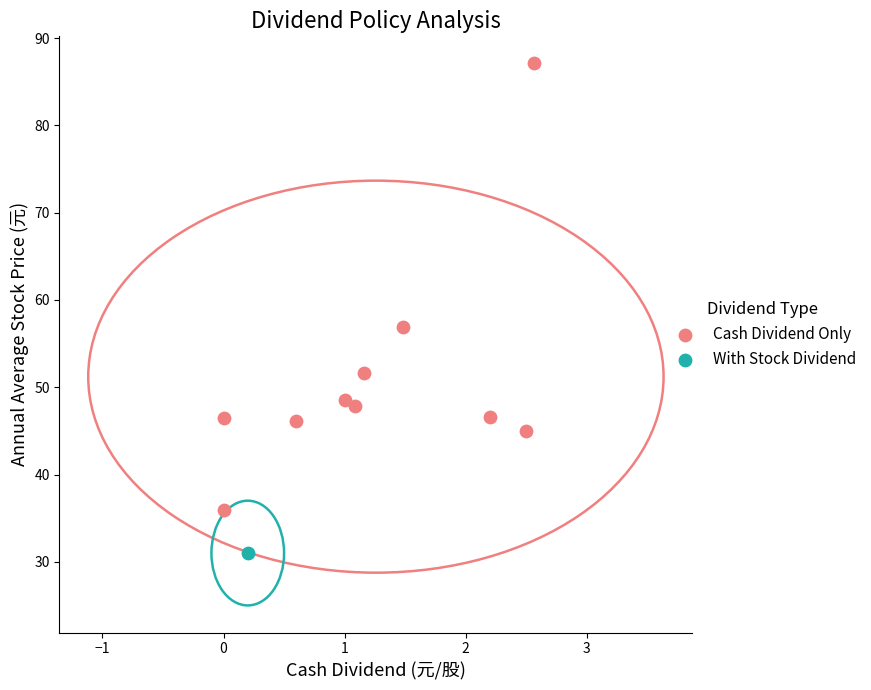

What are all the series names shown in the legend?

Cash Dividend Only, With Stock Dividend